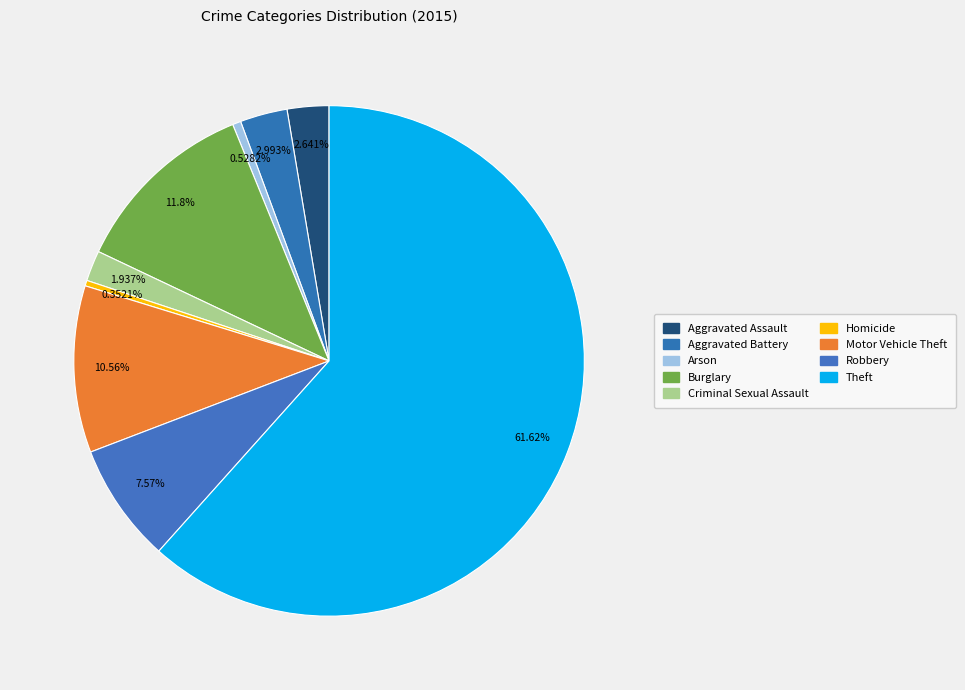

Is it true that Arson is 1% of the pie?

True